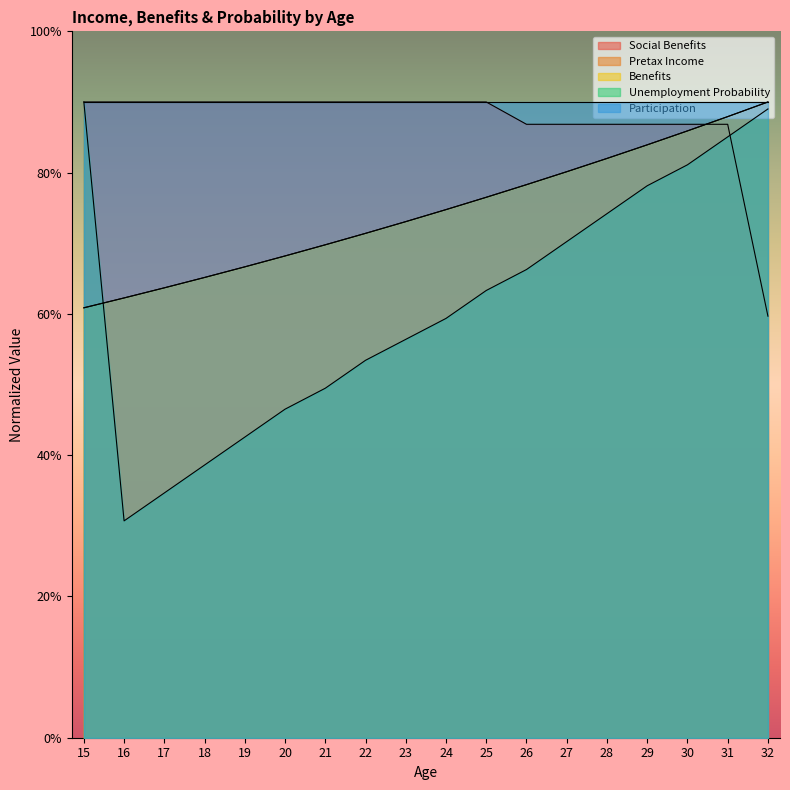

Reading left to right, list all the values displayed in this chart.

Social Benefits: 15=0.9	16=0.9	17=0.9	18=0.9	19=0.9	20=0.9	21=0.9	22=0.9	23=0.9	24=0.9	25=0.9	26=0.9	27=0.9	28=0.9	29=0.9	30=0.9	31=0.9	32=0.6
Pretax Income: 15=0.6	16=0.6	17=0.6	18=0.7	19=0.7	20=0.7	21=0.7	22=0.7	23=0.7	24=0.7	25=0.8	26=0.8	27=0.8	28=0.8	29=0.8	30=0.9	31=0.9	32=0.9
Benefits: 15=0.6	16=0.6	17=0.6	18=0.7	19=0.7	20=0.7	21=0.7	22=0.7	23=0.7	24=0.7	25=0.8	26=0.8	27=0.8	28=0.8	29=0.8	30=0.9	31=0.9	32=0.9
Unemployment Probability: 15=0.9	16=0.3	17=0.3	18=0.4	19=0.4	20=0.5	21=0.5	22=0.5	23=0.6	24=0.6	25=0.6	26=0.7	27=0.7	28=0.7	29=0.8	30=0.8	31=0.9	32=0.9